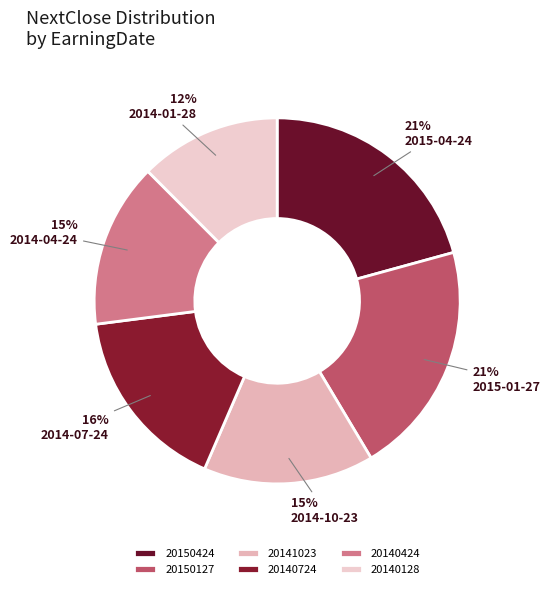

Is there a majority slice in this chart?

No